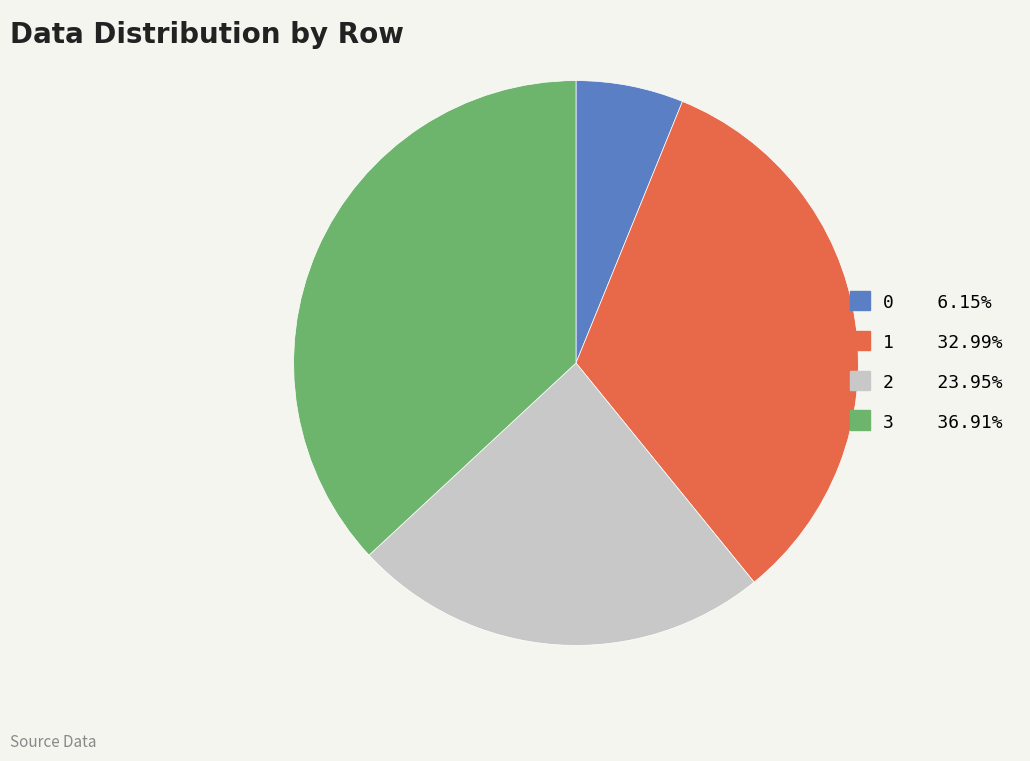

Count the number of slices in the pie.

4